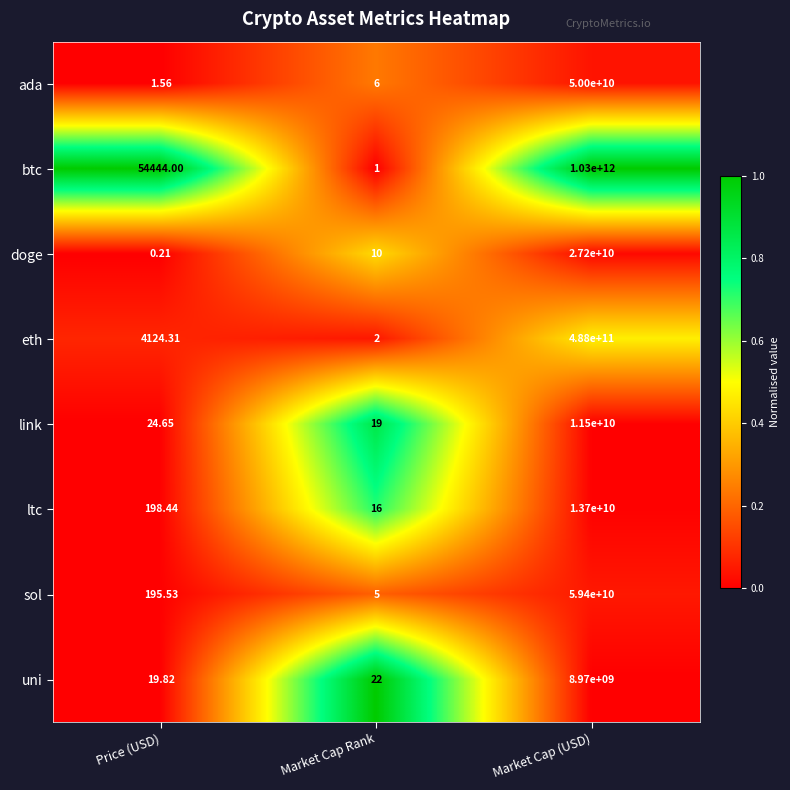

Which series has the largest total across all categories?

btc